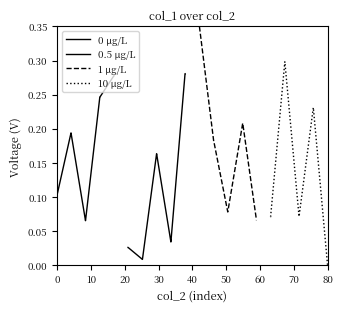

List the series in order of their peak value, highest first.

1 μg/L, 10 μg/L, 0.5 μg/L, 0 μg/L